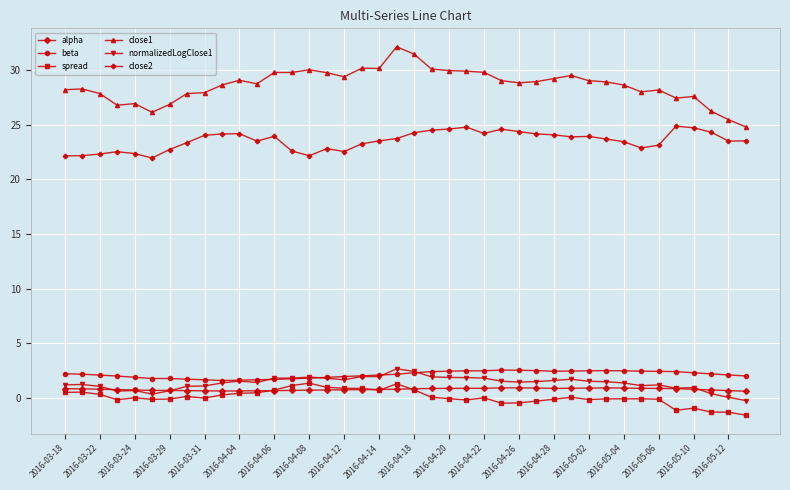

At how many categories does at least one series exceed 8?

40